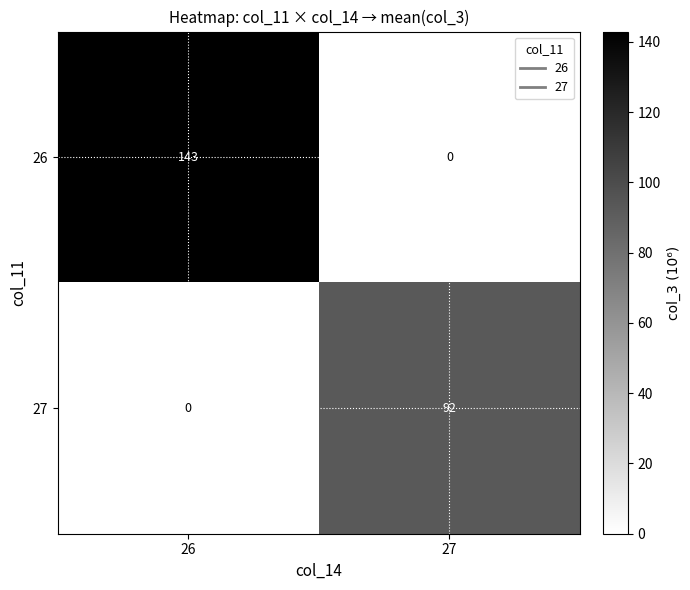

Rank the series by their maximum value, from lowest to highest.

27, 26